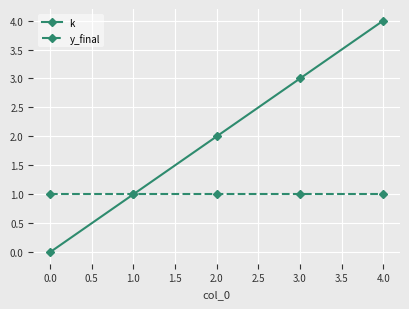

True or false: k has more than 2 interior local peaks.

False